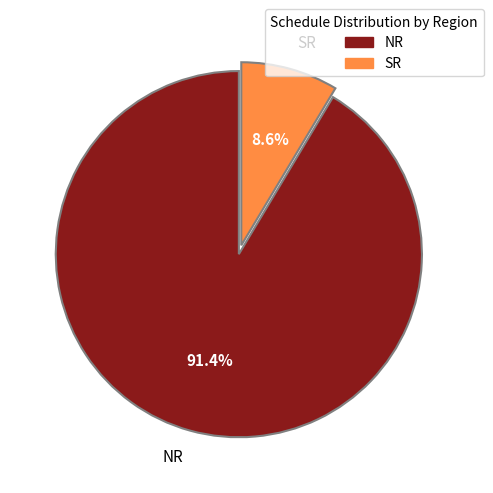

To the nearest percent, what is the difference between the SR and NR slice percentages?

83%